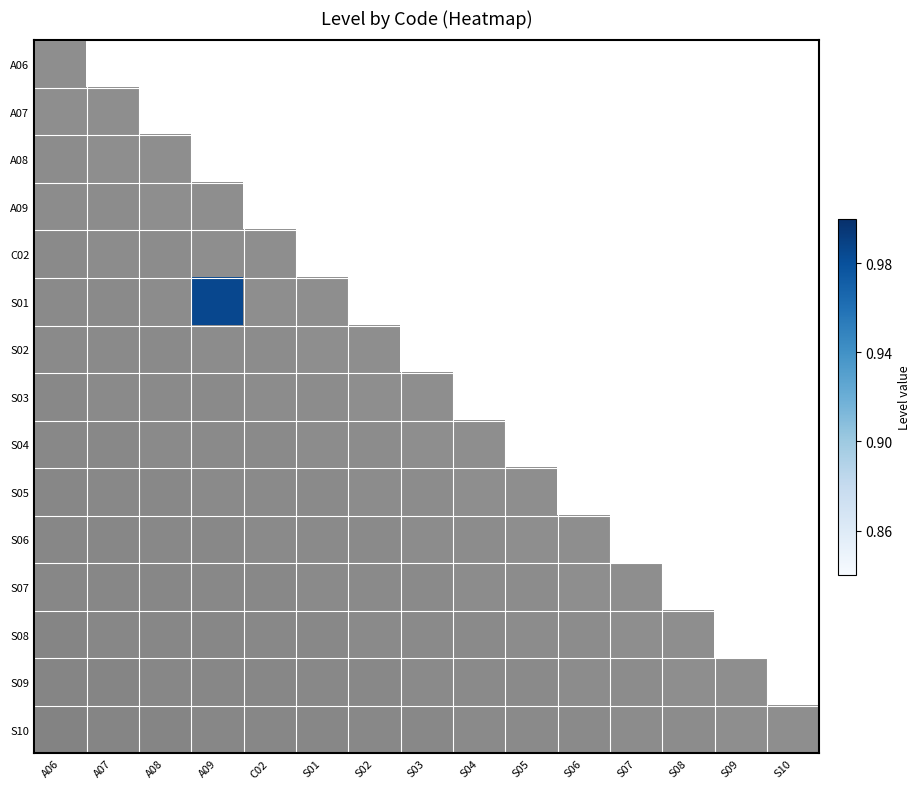

Rank the categories by S10 value from highest to lowest.

A06, A07, A08, A09, C02, S01, S02, S03, S04, S05, S06, S07, S08, S09, S10